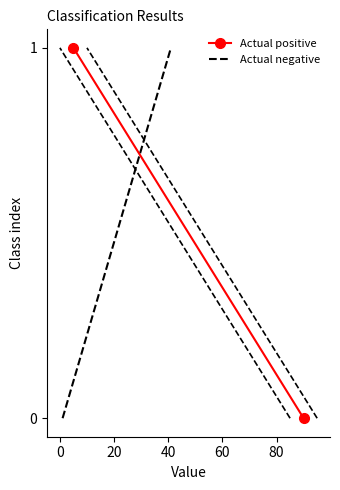

True or false: Actual negative has a value of 1 at 0.

True